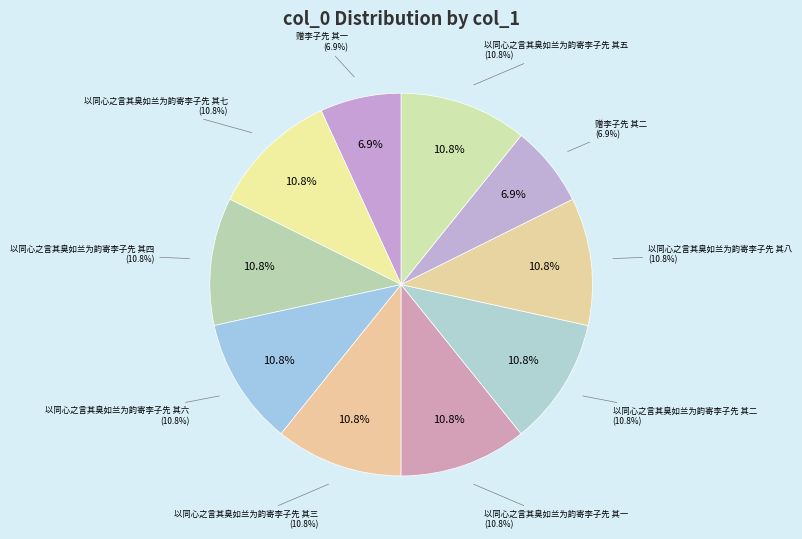

Is it true that 以同心之言其臭如兰为韵寄李子先 其三 is 20% of the pie?

False